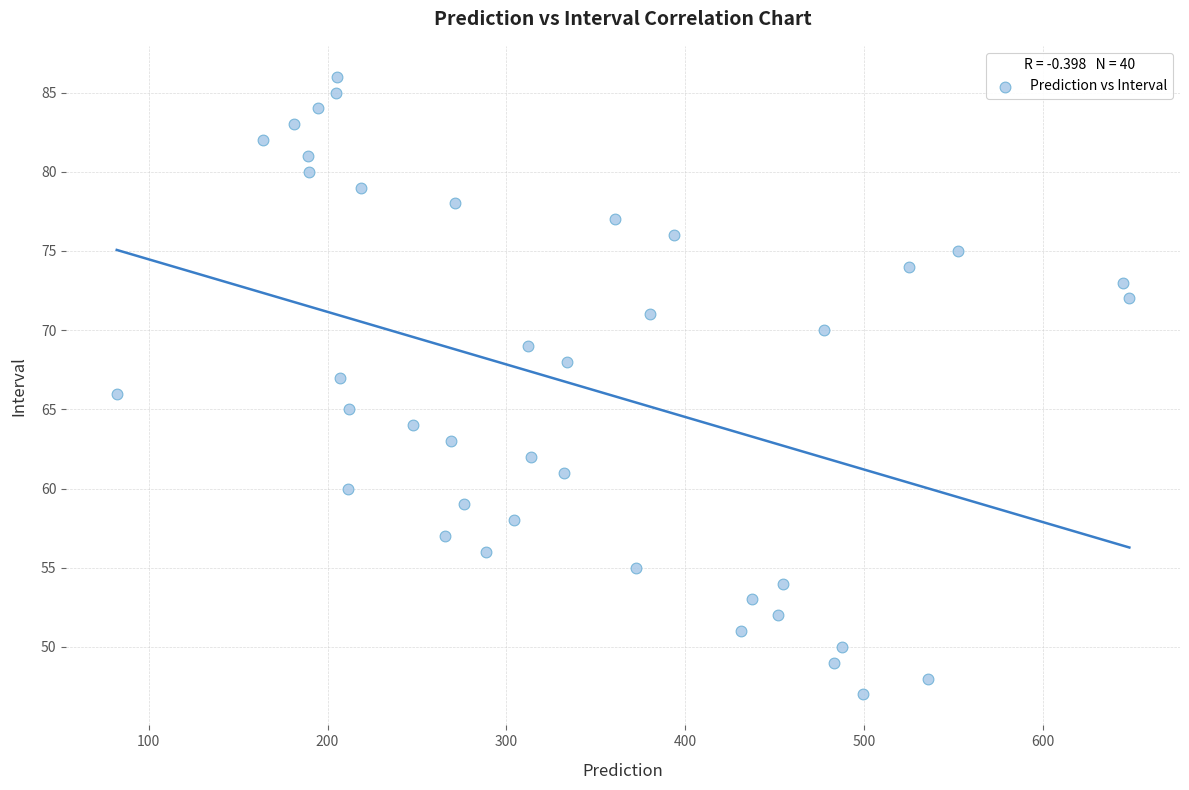

What is the range of Y values (max minus min)?

39